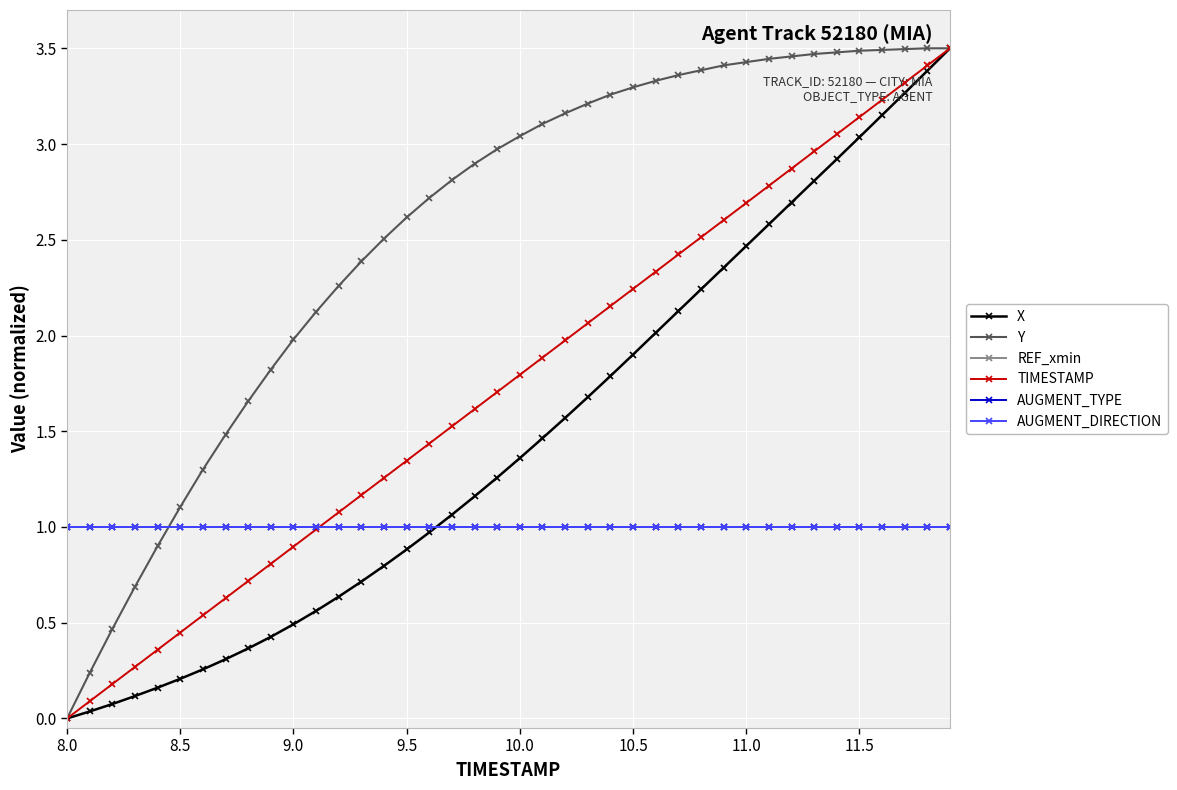

After their last crossing, which series has the higher values: AUGMENT_TYPE or Y?

Y